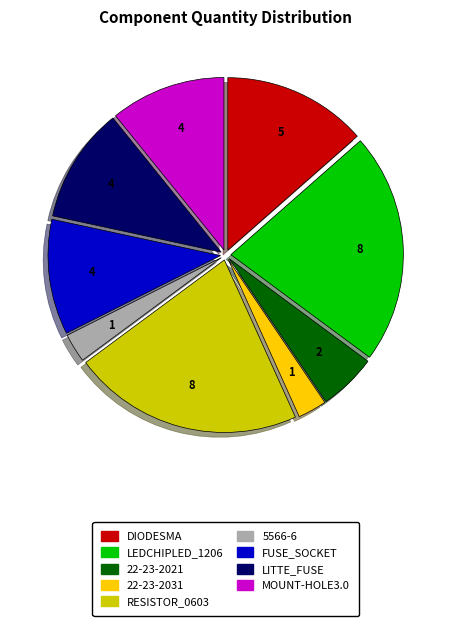

Between DIODESMA and RESISTOR_0603, which is larger?

RESISTOR_0603